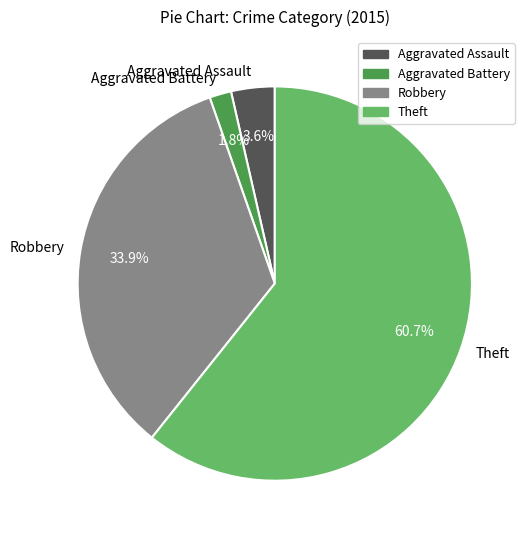

Which has a higher value, Robbery or Aggravated Battery?

Robbery